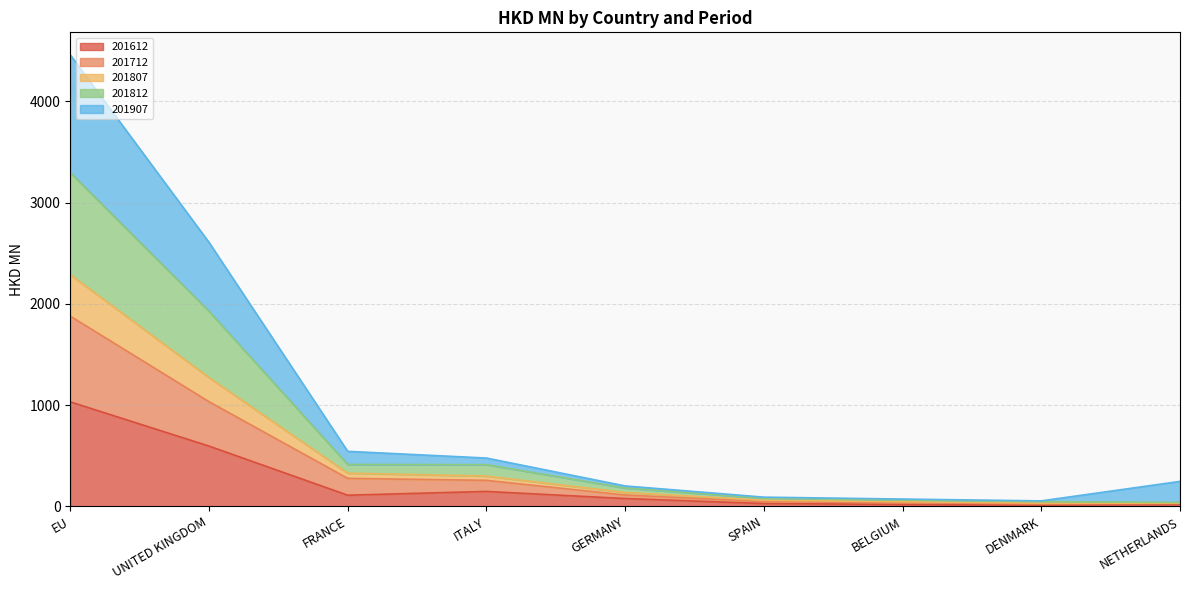

What is the maximum value for 201612?

1031.9